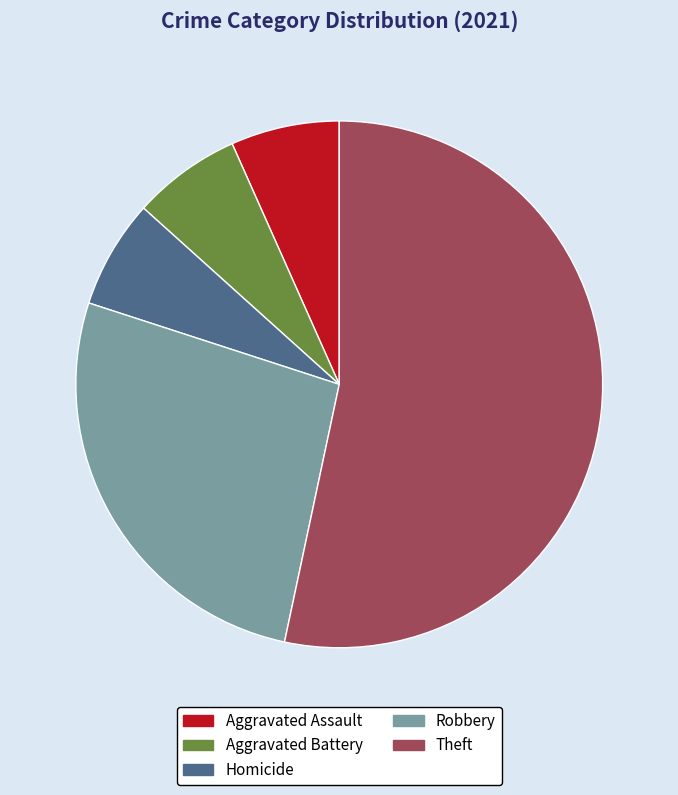

Is the sum of Theft and Homicide greater than half?

Yes